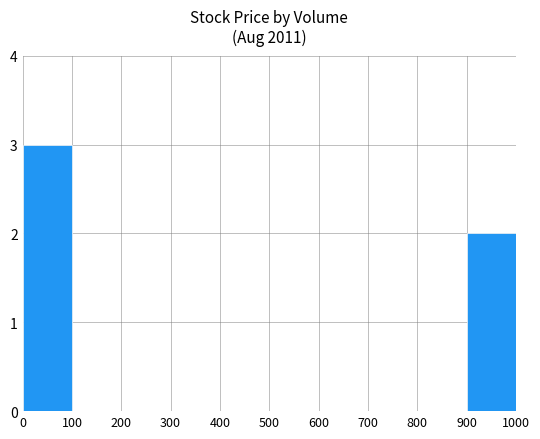

How many series are shown in this chart?

1